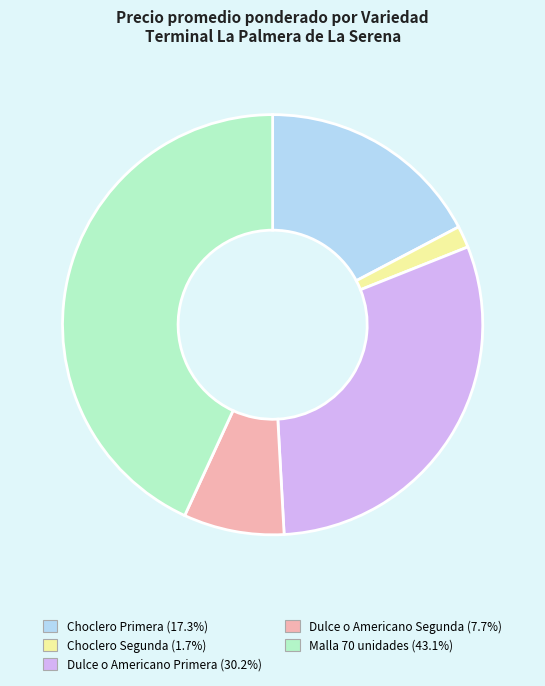

Does Dulce o Americano Primera (30.2%) account for over 50% of the chart?

No